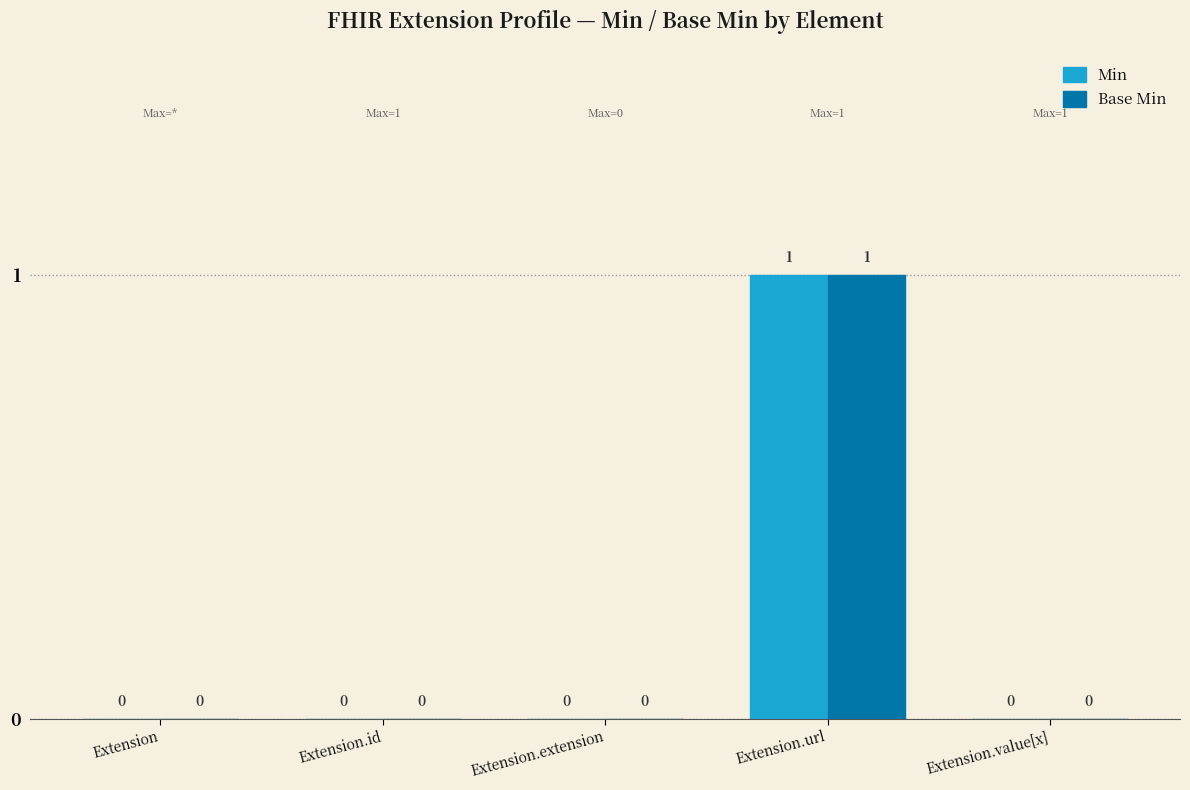

True or false: Base Min has a value of 1 at Extension.

False